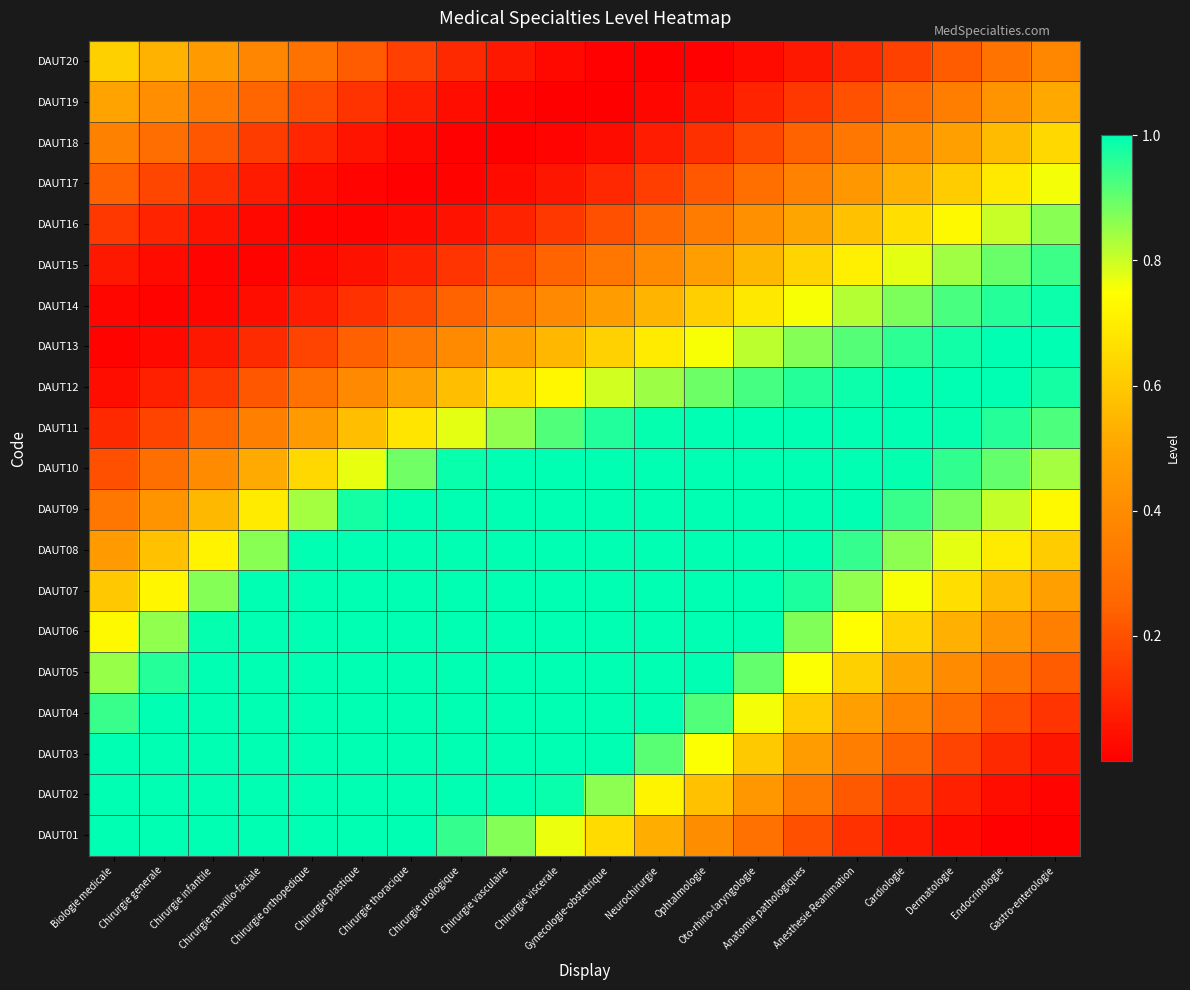

Reading left to right, transcribe all the data shown in this chart.

DAUT01: Biologie medicale=1.0	Chirurgie generale=1.0	Chirurgie infantile=1.0	Chirurgie maxillo-faciale=1.0	Chirurgie orthopedique=1.0	Chirurgie plastique=1.0	Chirurgie thoracique=1.0	Chirurgie urologique=0.9	Chirurgie vasculaire=0.9	Chirurgie viscerale=0.8	Gynecologie-obstetrique=0.7	Neurochirurgie=0.5	Ophtalmologie=0.4	Oto-rhino-laryngologie=0.3	Anatomie pathologiques=0.2	Anesthesie Reanimation=0.1	Cardiologie=0.1	Dermatologie=0.0	Endocrinologie=0.0	Gastro-enterologie=0.0
DAUT02: Biologie medicale=1.0	Chirurgie generale=1.0	Chirurgie infantile=1.0	Chirurgie maxillo-faciale=1.0	Chirurgie orthopedique=1.0	Chirurgie plastique=1.0	Chirurgie thoracique=1.0	Chirurgie urologique=1.0	Chirurgie vasculaire=1.0	Chirurgie viscerale=1.0	Gynecologie-obstetrique=0.9	Neurochirurgie=0.7	Ophtalmologie=0.6	Oto-rhino-laryngologie=0.4	Anatomie pathologiques=0.3	Anesthesie Reanimation=0.2	Cardiologie=0.1	Dermatologie=0.1	Endocrinologie=0.0	Gastro-enterologie=0.0
DAUT03: Biologie medicale=1.0	Chirurgie generale=1.0	Chirurgie infantile=1.0	Chirurgie maxillo-faciale=1.0	Chirurgie orthopedique=1.0	Chirurgie plastique=1.0	Chirurgie thoracique=1.0	Chirurgie urologique=1.0	Chirurgie vasculaire=1.0	Chirurgie viscerale=1.0	Gynecologie-obstetrique=1.0	Neurochirurgie=0.9	Ophtalmologie=0.8	Oto-rhino-laryngologie=0.6	Anatomie pathologiques=0.5	Anesthesie Reanimation=0.3	Cardiologie=0.2	Dermatologie=0.2	Endocrinologie=0.1	Gastro-enterologie=0.1
DAUT04: Biologie medicale=0.9	Chirurgie generale=1.0	Chirurgie infantile=1.0	Chirurgie maxillo-faciale=1.0	Chirurgie orthopedique=1.0	Chirurgie plastique=1.0	Chirurgie thoracique=1.0	Chirurgie urologique=1.0	Chirurgie vasculaire=1.0	Chirurgie viscerale=1.0	Gynecologie-obstetrique=1.0	Neurochirurgie=1.0	Ophtalmologie=0.9	Oto-rhino-laryngologie=0.8	Anatomie pathologiques=0.6	Anesthesie Reanimation=0.5	Cardiologie=0.4	Dermatologie=0.3	Endocrinologie=0.2	Gastro-enterologie=0.1
DAUT05: Biologie medicale=0.8	Chirurgie generale=1.0	Chirurgie infantile=1.0	Chirurgie maxillo-faciale=1.0	Chirurgie orthopedique=1.0	Chirurgie plastique=1.0	Chirurgie thoracique=1.0	Chirurgie urologique=1.0	Chirurgie vasculaire=1.0	Chirurgie viscerale=1.0	Gynecologie-obstetrique=1.0	Neurochirurgie=1.0	Ophtalmologie=1.0	Oto-rhino-laryngologie=0.9	Anatomie pathologiques=0.8	Anesthesie Reanimation=0.6	Cardiologie=0.5	Dermatologie=0.4	Endocrinologie=0.3	Gastro-enterologie=0.2
DAUT06: Biologie medicale=0.7	Chirurgie generale=0.9	Chirurgie infantile=1.0	Chirurgie maxillo-faciale=1.0	Chirurgie orthopedique=1.0	Chirurgie plastique=1.0	Chirurgie thoracique=1.0	Chirurgie urologique=1.0	Chirurgie vasculaire=1.0	Chirurgie viscerale=1.0	Gynecologie-obstetrique=1.0	Neurochirurgie=1.0	Ophtalmologie=1.0	Oto-rhino-laryngologie=1.0	Anatomie pathologiques=0.9	Anesthesie Reanimation=0.7	Cardiologie=0.6	Dermatologie=0.5	Endocrinologie=0.4	Gastro-enterologie=0.3
DAUT07: Biologie medicale=0.6	Chirurgie generale=0.7	Chirurgie infantile=0.9	Chirurgie maxillo-faciale=1.0	Chirurgie orthopedique=1.0	Chirurgie plastique=1.0	Chirurgie thoracique=1.0	Chirurgie urologique=1.0	Chirurgie vasculaire=1.0	Chirurgie viscerale=1.0	Gynecologie-obstetrique=1.0	Neurochirurgie=1.0	Ophtalmologie=1.0	Oto-rhino-laryngologie=1.0	Anatomie pathologiques=1.0	Anesthesie Reanimation=0.9	Cardiologie=0.8	Dermatologie=0.7	Endocrinologie=0.6	Gastro-enterologie=0.5
DAUT08: Biologie medicale=0.5	Chirurgie generale=0.6	Chirurgie infantile=0.7	Chirurgie maxillo-faciale=0.9	Chirurgie orthopedique=1.0	Chirurgie plastique=1.0	Chirurgie thoracique=1.0	Chirurgie urologique=1.0	Chirurgie vasculaire=1.0	Chirurgie viscerale=1.0	Gynecologie-obstetrique=1.0	Neurochirurgie=1.0	Ophtalmologie=1.0	Oto-rhino-laryngologie=1.0	Anatomie pathologiques=1.0	Anesthesie Reanimation=0.9	Cardiologie=0.9	Dermatologie=0.8	Endocrinologie=0.7	Gastro-enterologie=0.6
DAUT09: Biologie medicale=0.3	Chirurgie generale=0.4	Chirurgie infantile=0.6	Chirurgie maxillo-faciale=0.7	Chirurgie orthopedique=0.8	Chirurgie plastique=1.0	Chirurgie thoracique=1.0	Chirurgie urologique=1.0	Chirurgie vasculaire=1.0	Chirurgie viscerale=1.0	Gynecologie-obstetrique=1.0	Neurochirurgie=1.0	Ophtalmologie=1.0	Oto-rhino-laryngologie=1.0	Anatomie pathologiques=1.0	Anesthesie Reanimation=1.0	Cardiologie=0.9	Dermatologie=0.9	Endocrinologie=0.8	Gastro-enterologie=0.7
DAUT10: Biologie medicale=0.2	Chirurgie generale=0.3	Chirurgie infantile=0.4	Chirurgie maxillo-faciale=0.5	Chirurgie orthopedique=0.6	Chirurgie plastique=0.8	Chirurgie thoracique=0.9	Chirurgie urologique=1.0	Chirurgie vasculaire=1.0	Chirurgie viscerale=1.0	Gynecologie-obstetrique=1.0	Neurochirurgie=1.0	Ophtalmologie=1.0	Oto-rhino-laryngologie=1.0	Anatomie pathologiques=1.0	Anesthesie Reanimation=1.0	Cardiologie=1.0	Dermatologie=0.9	Endocrinologie=0.9	Gastro-enterologie=0.8
DAUT11: Biologie medicale=0.1	Chirurgie generale=0.2	Chirurgie infantile=0.3	Chirurgie maxillo-faciale=0.4	Chirurgie orthopedique=0.5	Chirurgie plastique=0.6	Chirurgie thoracique=0.7	Chirurgie urologique=0.8	Chirurgie vasculaire=0.9	Chirurgie viscerale=0.9	Gynecologie-obstetrique=1.0	Neurochirurgie=1.0	Ophtalmologie=1.0	Oto-rhino-laryngologie=1.0	Anatomie pathologiques=1.0	Anesthesie Reanimation=1.0	Cardiologie=1.0	Dermatologie=1.0	Endocrinologie=1.0	Gastro-enterologie=0.9
DAUT12: Biologie medicale=0.0	Chirurgie generale=0.1	Chirurgie infantile=0.1	Chirurgie maxillo-faciale=0.2	Chirurgie orthopedique=0.3	Chirurgie plastique=0.4	Chirurgie thoracique=0.5	Chirurgie urologique=0.6	Chirurgie vasculaire=0.7	Chirurgie viscerale=0.7	Gynecologie-obstetrique=0.8	Neurochirurgie=0.8	Ophtalmologie=0.9	Oto-rhino-laryngologie=0.9	Anatomie pathologiques=1.0	Anesthesie Reanimation=1.0	Cardiologie=1.0	Dermatologie=1.0	Endocrinologie=1.0	Gastro-enterologie=1.0
DAUT13: Biologie medicale=0.0	Chirurgie generale=0.0	Chirurgie infantile=0.1	Chirurgie maxillo-faciale=0.1	Chirurgie orthopedique=0.2	Chirurgie plastique=0.2	Chirurgie thoracique=0.3	Chirurgie urologique=0.4	Chirurgie vasculaire=0.5	Chirurgie viscerale=0.6	Gynecologie-obstetrique=0.6	Neurochirurgie=0.7	Ophtalmologie=0.8	Oto-rhino-laryngologie=0.8	Anatomie pathologiques=0.9	Anesthesie Reanimation=0.9	Cardiologie=1.0	Dermatologie=1.0	Endocrinologie=1.0	Gastro-enterologie=1.0
DAUT14: Biologie medicale=0.0	Chirurgie generale=0.0	Chirurgie infantile=0.0	Chirurgie maxillo-faciale=0.0	Chirurgie orthopedique=0.1	Chirurgie plastique=0.1	Chirurgie thoracique=0.2	Chirurgie urologique=0.2	Chirurgie vasculaire=0.3	Chirurgie viscerale=0.4	Gynecologie-obstetrique=0.5	Neurochirurgie=0.5	Ophtalmologie=0.6	Oto-rhino-laryngologie=0.7	Anatomie pathologiques=0.8	Anesthesie Reanimation=0.8	Cardiologie=0.9	Dermatologie=0.9	Endocrinologie=1.0	Gastro-enterologie=1.0
DAUT15: Biologie medicale=0.1	Chirurgie generale=0.0	Chirurgie infantile=0.0	Chirurgie maxillo-faciale=0.0	Chirurgie orthopedique=0.0	Chirurgie plastique=0.0	Chirurgie thoracique=0.1	Chirurgie urologique=0.1	Chirurgie vasculaire=0.2	Chirurgie viscerale=0.2	Gynecologie-obstetrique=0.3	Neurochirurgie=0.4	Ophtalmologie=0.5	Oto-rhino-laryngologie=0.6	Anatomie pathologiques=0.6	Anesthesie Reanimation=0.7	Cardiologie=0.8	Dermatologie=0.8	Endocrinologie=0.9	Gastro-enterologie=0.9
DAUT16: Biologie medicale=0.1	Chirurgie generale=0.1	Chirurgie infantile=0.0	Chirurgie maxillo-faciale=0.0	Chirurgie orthopedique=0.0	Chirurgie plastique=0.0	Chirurgie thoracique=0.0	Chirurgie urologique=0.1	Chirurgie vasculaire=0.1	Chirurgie viscerale=0.1	Gynecologie-obstetrique=0.2	Neurochirurgie=0.3	Ophtalmologie=0.3	Oto-rhino-laryngologie=0.4	Anatomie pathologiques=0.5	Anesthesie Reanimation=0.6	Cardiologie=0.7	Dermatologie=0.7	Endocrinologie=0.8	Gastro-enterologie=0.9
DAUT17: Biologie medicale=0.2	Chirurgie generale=0.2	Chirurgie infantile=0.1	Chirurgie maxillo-faciale=0.1	Chirurgie orthopedique=0.0	Chirurgie plastique=0.0	Chirurgie thoracique=0.0	Chirurgie urologique=0.0	Chirurgie vasculaire=0.0	Chirurgie viscerale=0.1	Gynecologie-obstetrique=0.1	Neurochirurgie=0.2	Ophtalmologie=0.2	Oto-rhino-laryngologie=0.3	Anatomie pathologiques=0.4	Anesthesie Reanimation=0.4	Cardiologie=0.5	Dermatologie=0.6	Endocrinologie=0.7	Gastro-enterologie=0.8
DAUT18: Biologie medicale=0.4	Chirurgie generale=0.3	Chirurgie infantile=0.2	Chirurgie maxillo-faciale=0.1	Chirurgie orthopedique=0.1	Chirurgie plastique=0.1	Chirurgie thoracique=0.0	Chirurgie urologique=0.0	Chirurgie vasculaire=0.0	Chirurgie viscerale=0.0	Gynecologie-obstetrique=0.0	Neurochirurgie=0.1	Ophtalmologie=0.1	Oto-rhino-laryngologie=0.2	Anatomie pathologiques=0.2	Anesthesie Reanimation=0.3	Cardiologie=0.4	Dermatologie=0.5	Endocrinologie=0.6	Gastro-enterologie=0.6
DAUT19: Biologie medicale=0.5	Chirurgie generale=0.4	Chirurgie infantile=0.3	Chirurgie maxillo-faciale=0.3	Chirurgie orthopedique=0.2	Chirurgie plastique=0.1	Chirurgie thoracique=0.1	Chirurgie urologique=0.0	Chirurgie vasculaire=0.0	Chirurgie viscerale=0.0	Gynecologie-obstetrique=0.0	Neurochirurgie=0.0	Ophtalmologie=0.0	Oto-rhino-laryngologie=0.1	Anatomie pathologiques=0.1	Anesthesie Reanimation=0.2	Cardiologie=0.3	Dermatologie=0.3	Endocrinologie=0.4	Gastro-enterologie=0.5
DAUT20: Biologie medicale=0.6	Chirurgie generale=0.5	Chirurgie infantile=0.5	Chirurgie maxillo-faciale=0.4	Chirurgie orthopedique=0.3	Chirurgie plastique=0.2	Chirurgie thoracique=0.2	Chirurgie urologique=0.1	Chirurgie vasculaire=0.1	Chirurgie viscerale=0.0	Gynecologie-obstetrique=0.0	Neurochirurgie=0.0	Ophtalmologie=0.0	Oto-rhino-laryngologie=0.0	Anatomie pathologiques=0.1	Anesthesie Reanimation=0.1	Cardiologie=0.2	Dermatologie=0.2	Endocrinologie=0.3	Gastro-enterologie=0.4